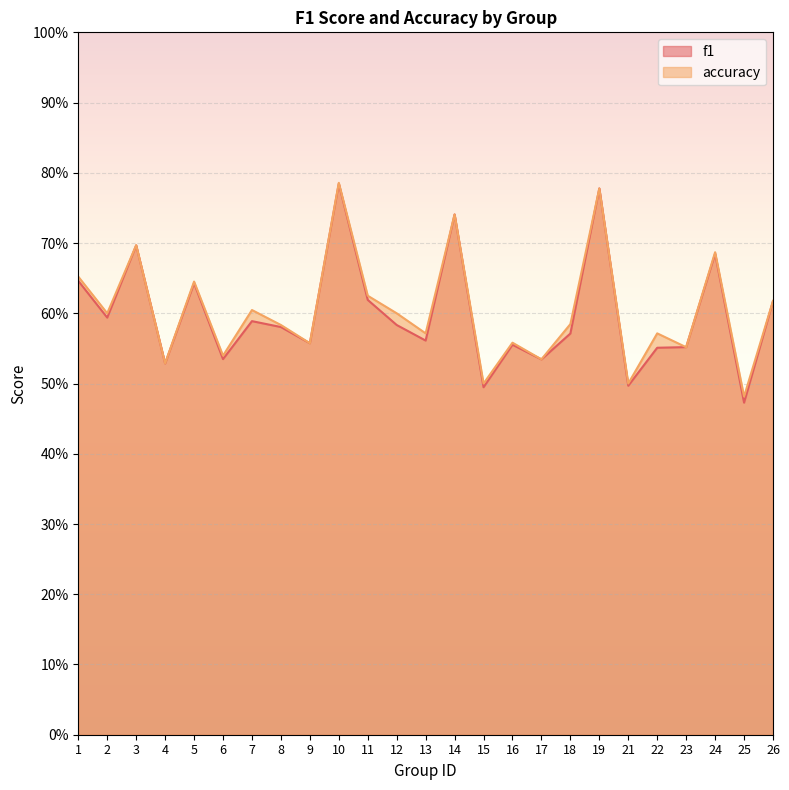

Does the chart display data point markers on the line(s)?

No